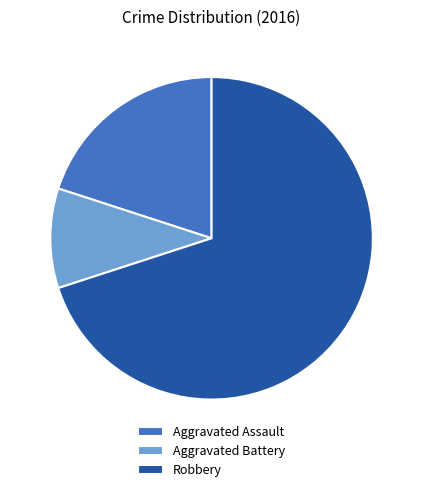

True or false: Aggravated Battery accounts for 10% of the total.

True